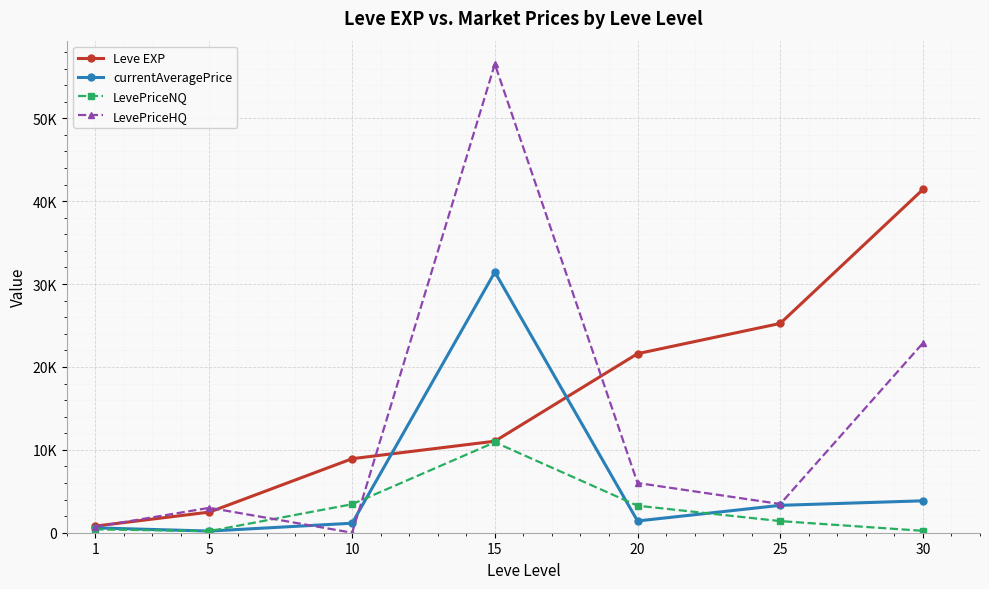

What value does the currentAveragePrice series have at 30?

3850.7